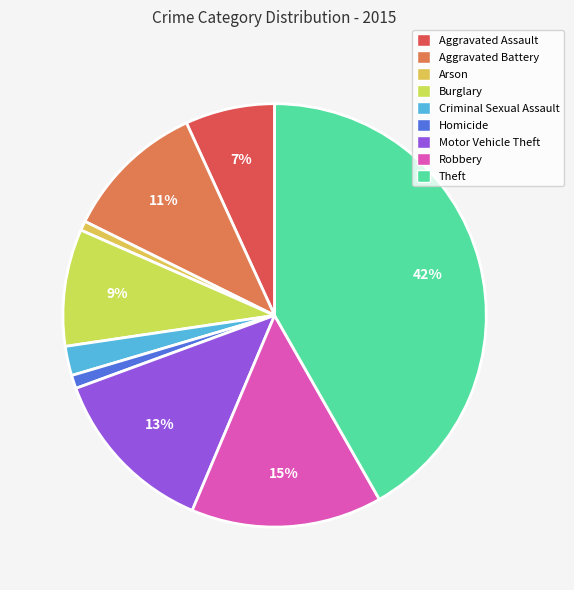

What is the total percentage of Theft and Motor Vehicle Theft?

54.8%